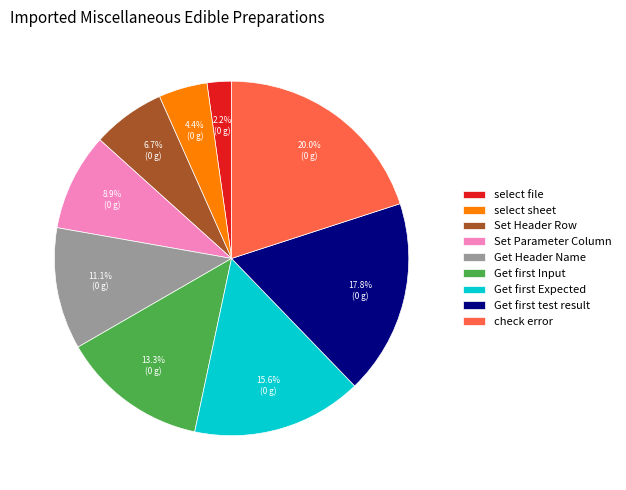

Which category has the biggest portion of the pie?

check error